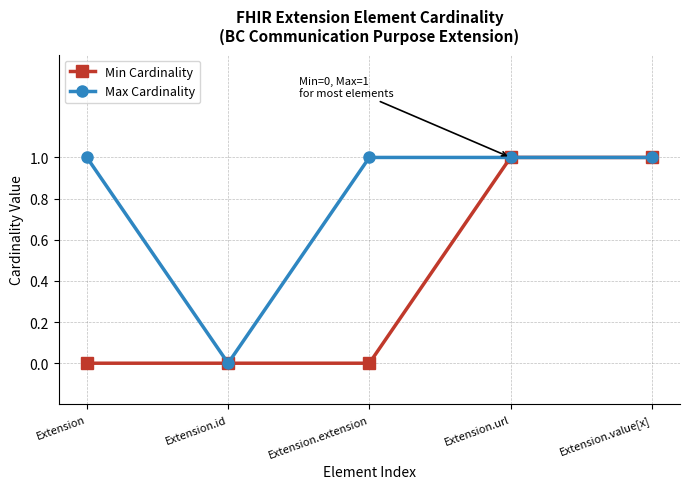

What is the label of the 2nd point from the right?

Extension.url